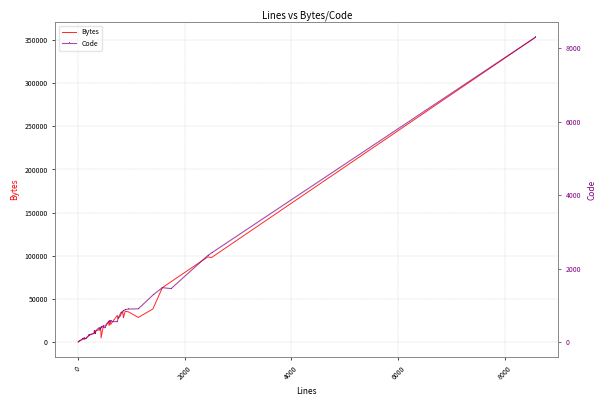

What is the minimum value for Bytes?

333